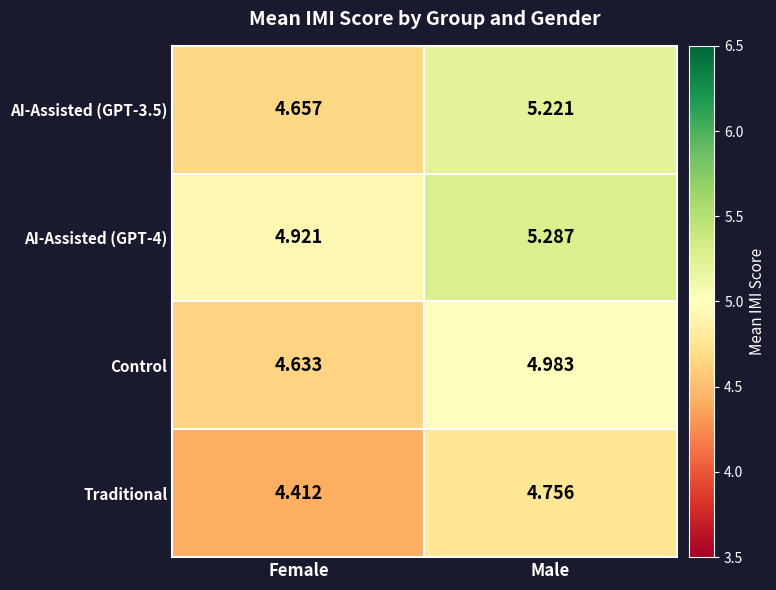

What is the total value across all series at Female?

18.6